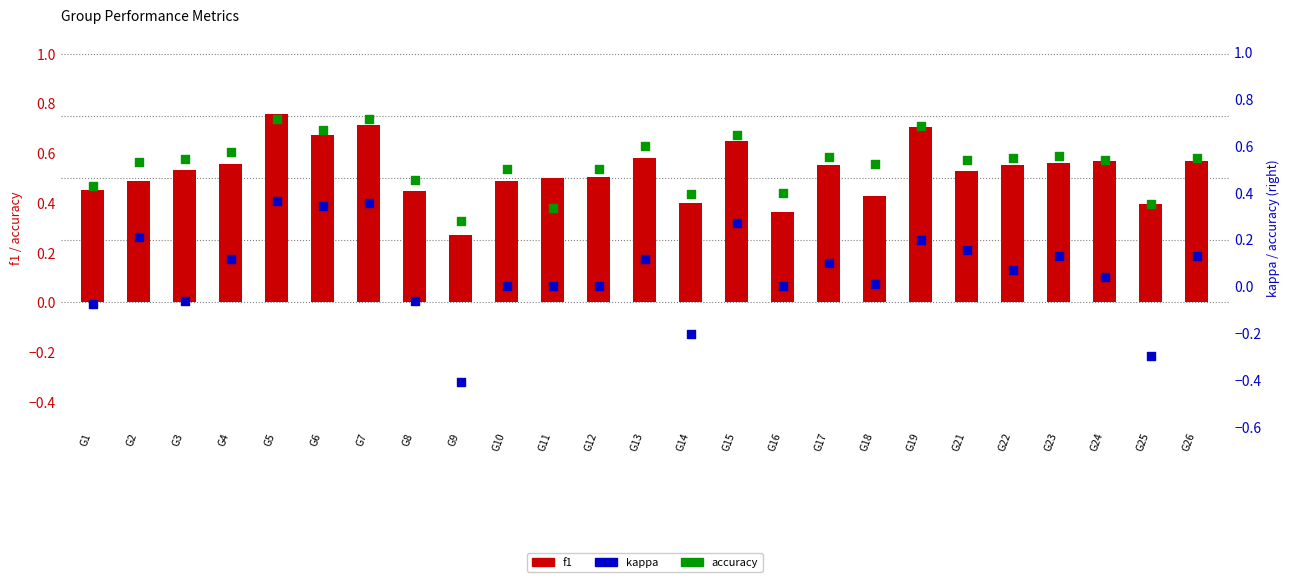

What are all the series names shown in the legend?

f1, kappa, accuracy